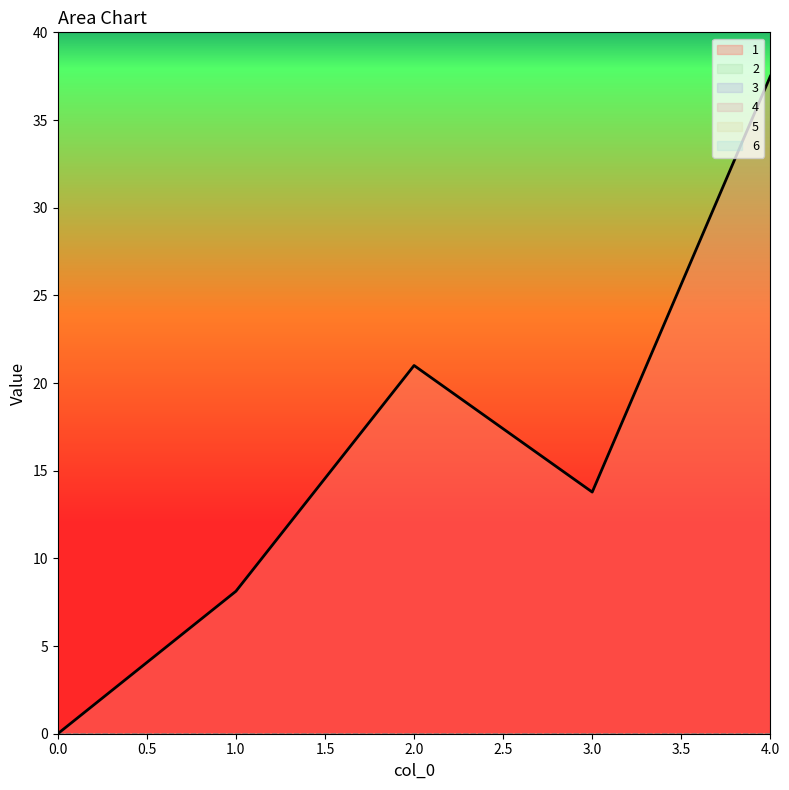

True or false: 2 and 4 intersect in this chart.

False